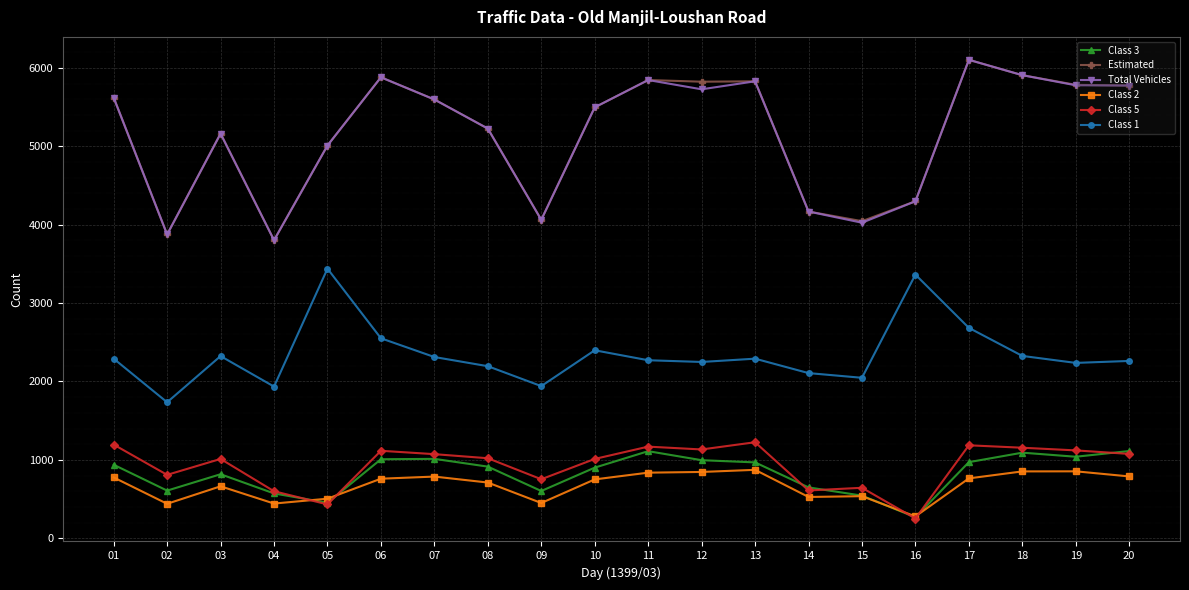

Read the Class 2 value at 02, to the nearest 50.

450